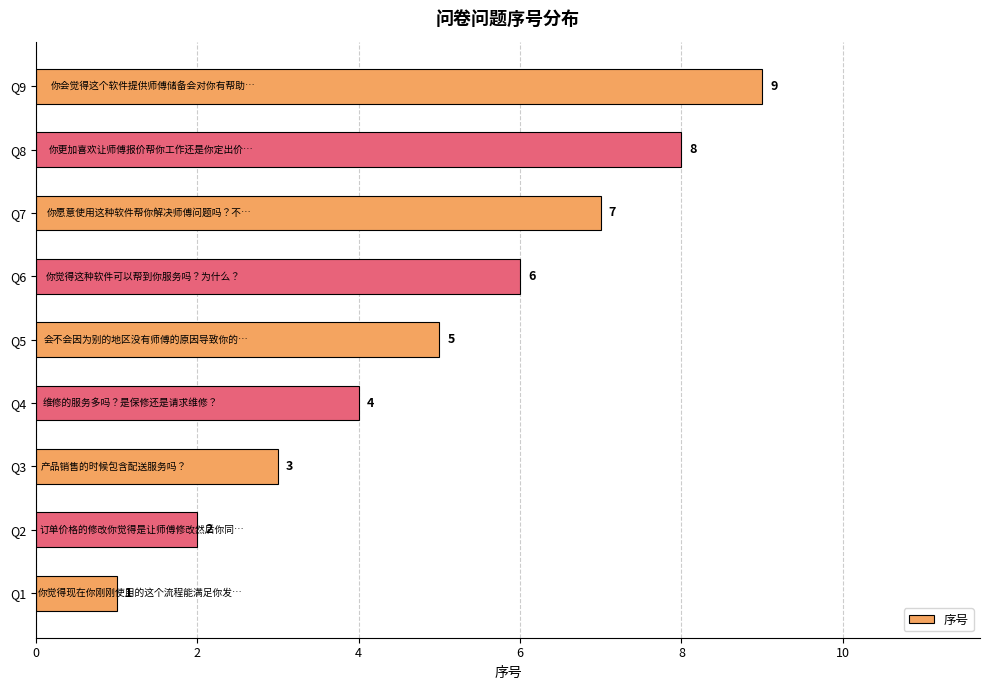

List the labels in order of value, smallest first.

Q1, Q2, Q3, Q4, Q5, Q6, Q7, Q8, Q9